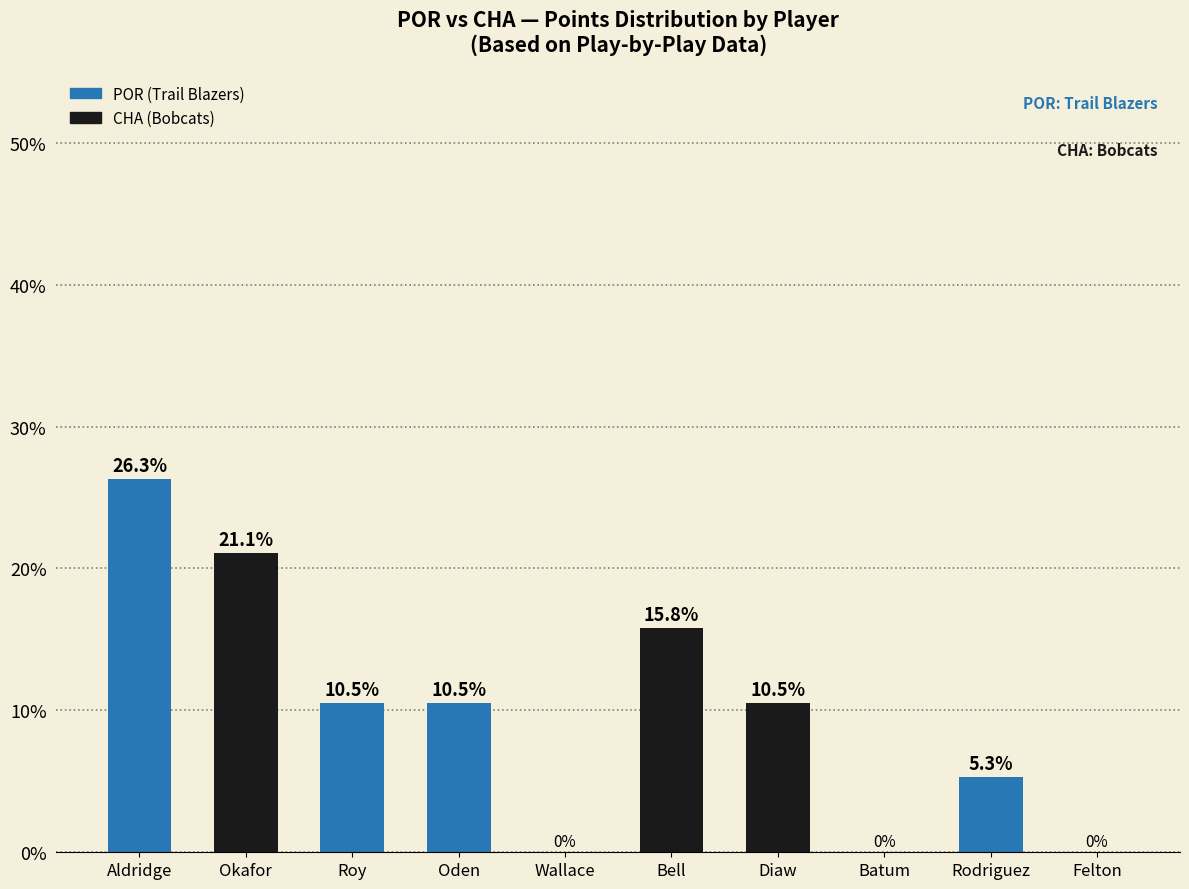

The chart shows a value of 26.3 at Aldridge. True or false?

True